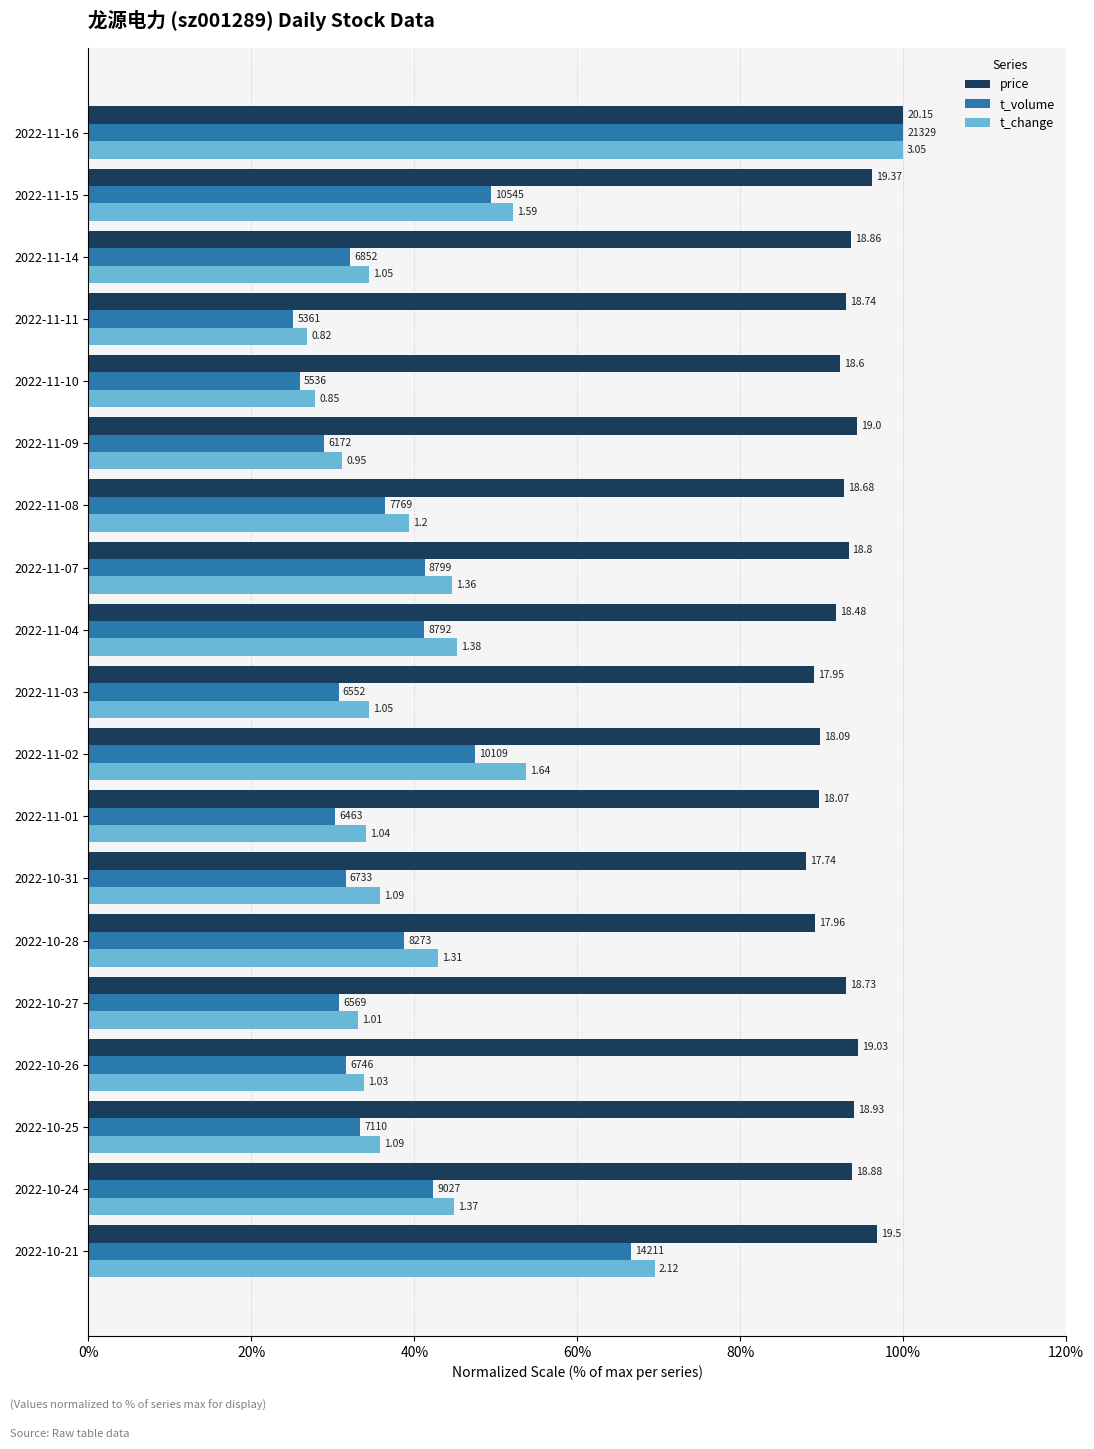

What are all the series names shown in the legend?

price, t_volume, t_change